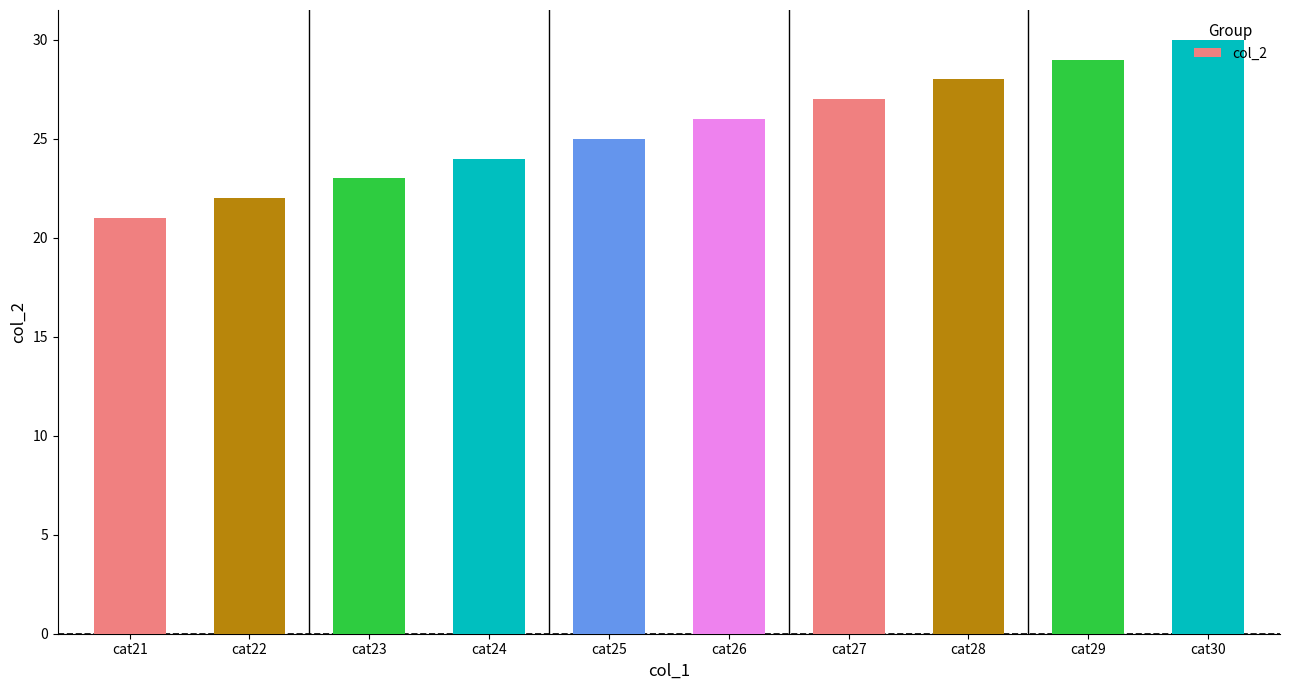

Reading left to right, transcribe all the data shown in this chart.

21	22	23	24	25	26	27	28	29	30